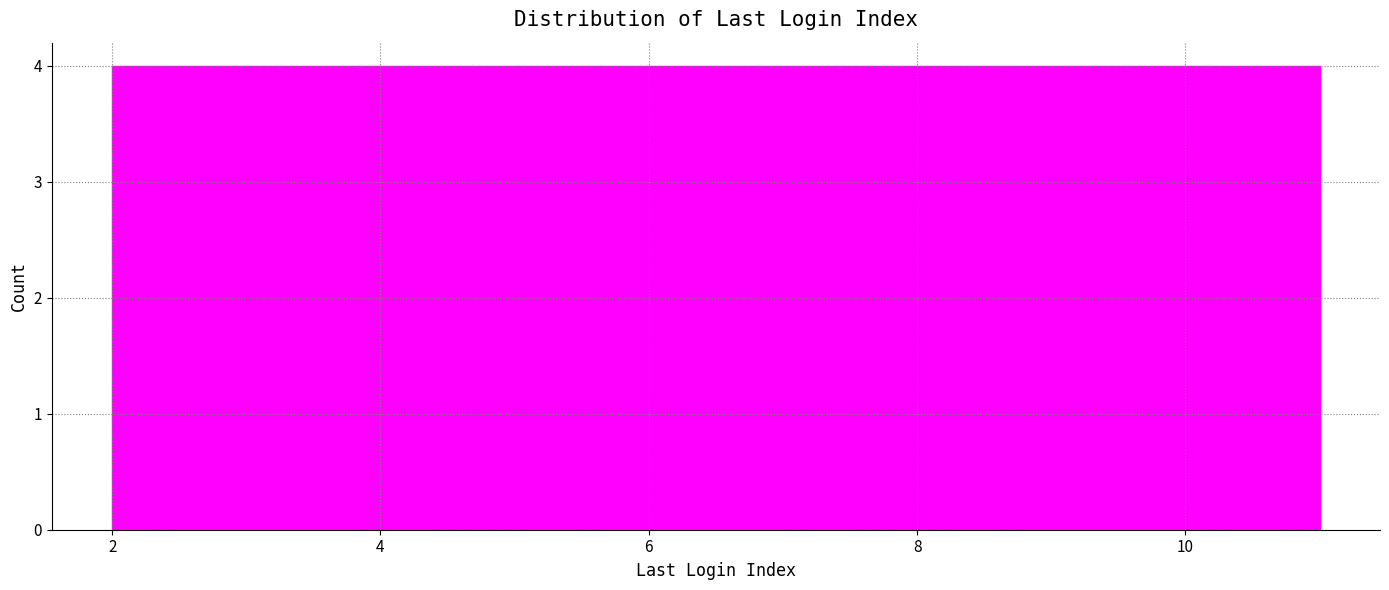

Reading left to right, transcribe this chart: for each bar, give the range it covers on the x-axis and its height. Neither the bar edges nor the heights are printed on the chart, so give them approximately, as read against the axes.

2.0 to 2.9: 4
2.9 to 3.8: 4
3.8 to 4.7: 4
4.7 to 5.6: 4
5.6 to 6.5: 4
6.5 to 7.4: 4
7.4 to 8.3: 4
8.3 to 9.2: 4
9.2 to 10.1: 4
10.1 to 11.0: 4